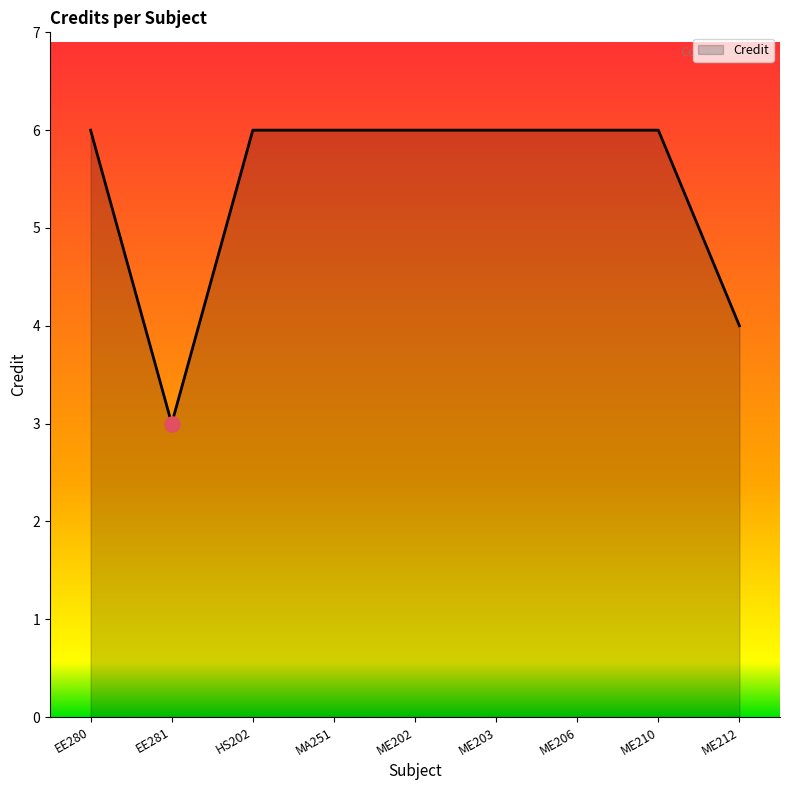

Approximately how many times larger is the value at HS202 compared to ME202?

1.0